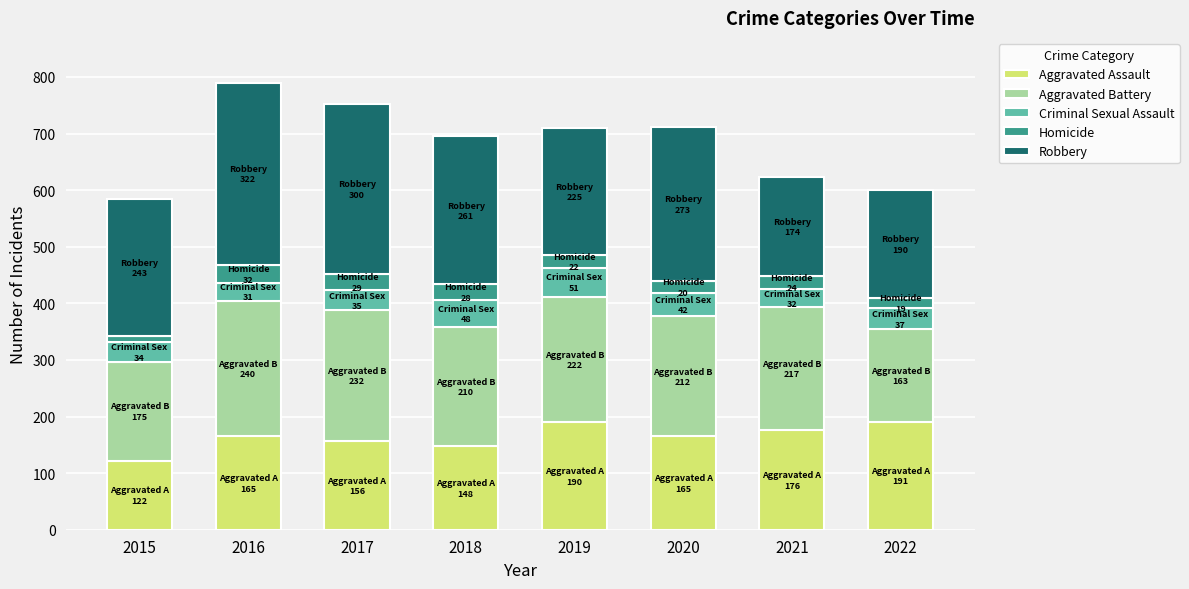

What are all the series names shown in the legend?

Aggravated Assault, Aggravated Battery, Criminal Sexual Assault, Homicide, Robbery